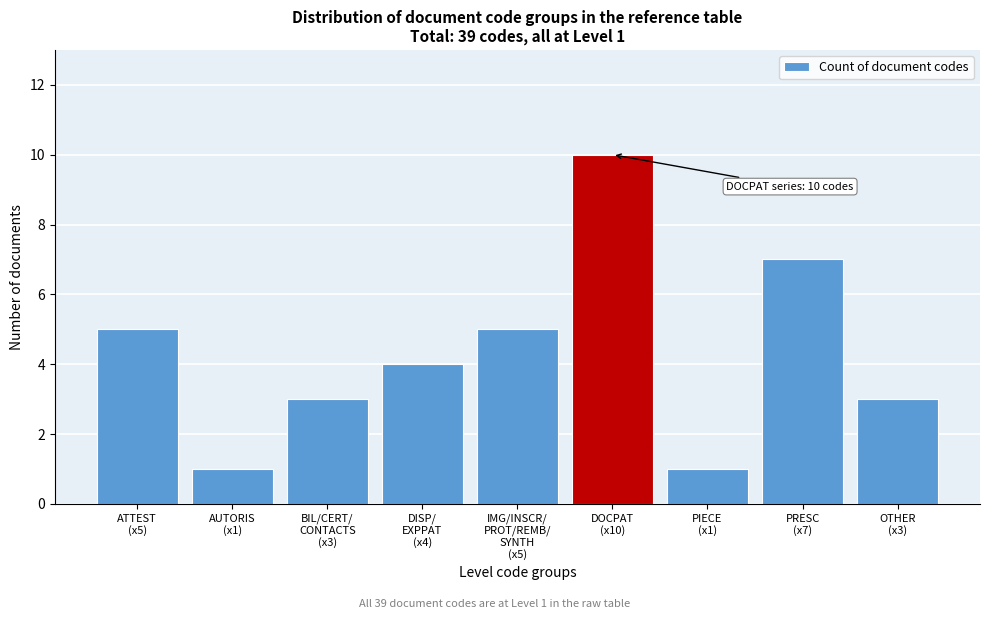

Reading left to right, what are all the values shown in this chart?

5	1	3	4	5	10	1	7	3